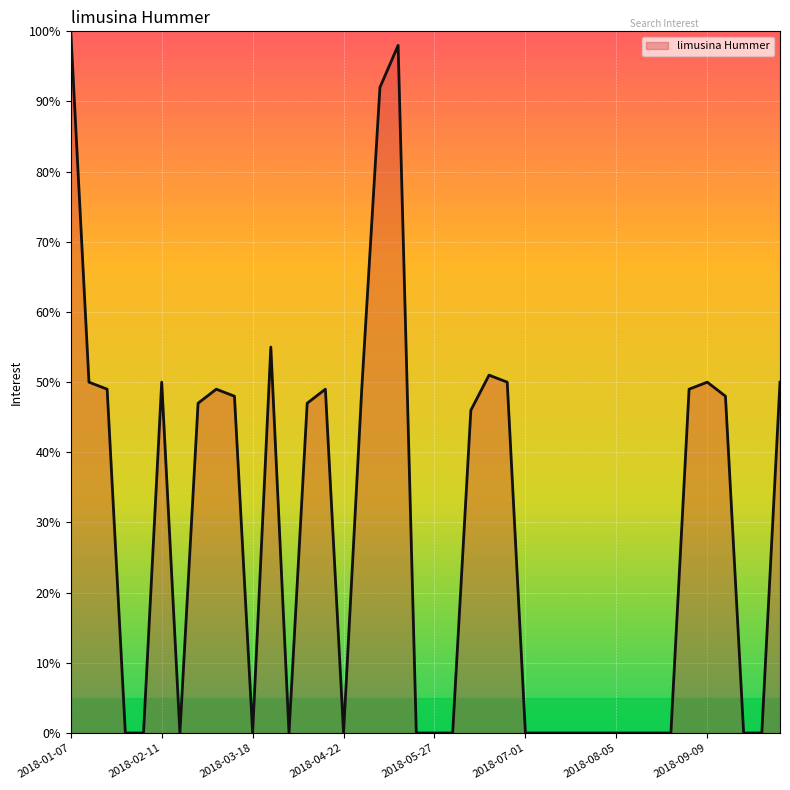

Does the chart display data point markers on the line(s)?

No